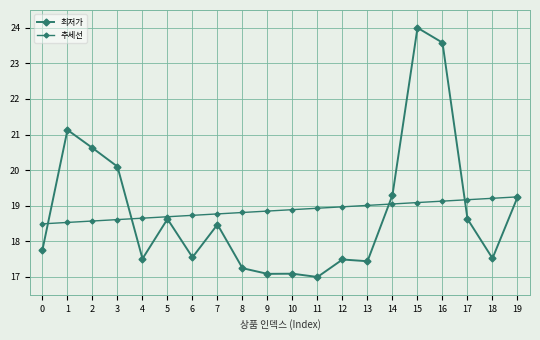

Does the chart display data point markers on the line(s)?

Yes